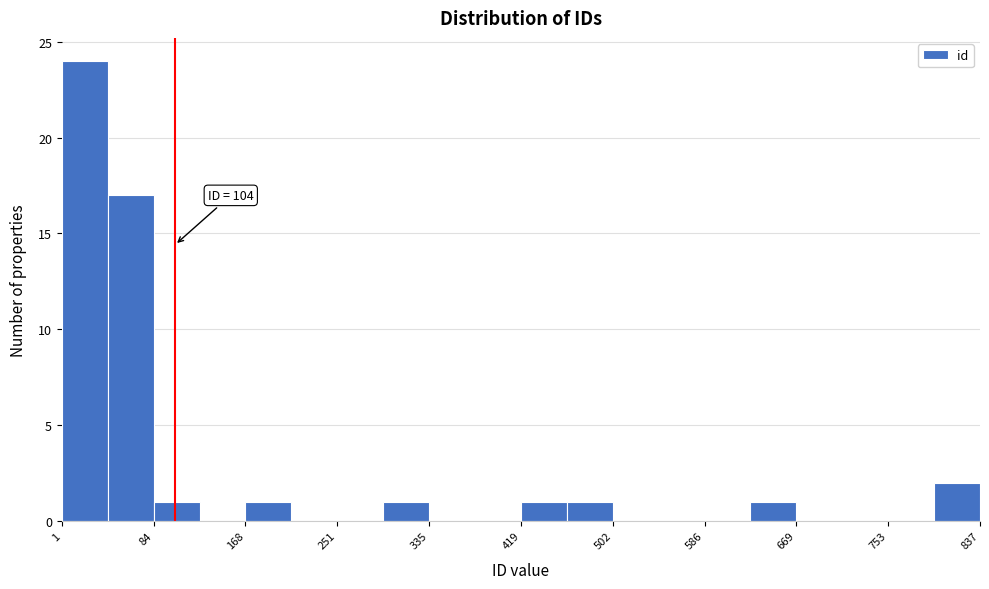

Which range on the x-axis has the tallest bar?

0 to 40